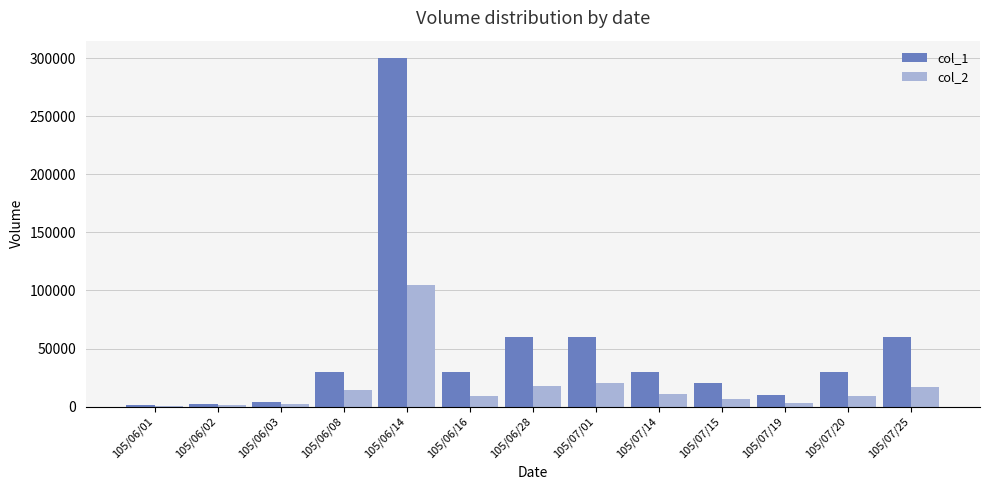

The col_2 series shows 9300 at 105/07/20. True or false?

True